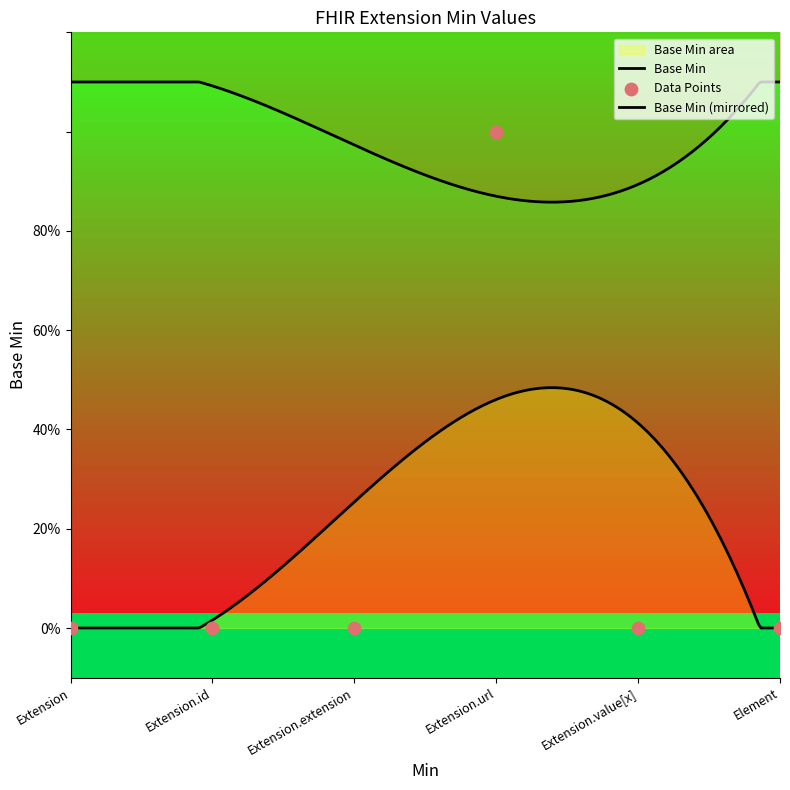

What is the change in value from Extension to Extension.url?

+1